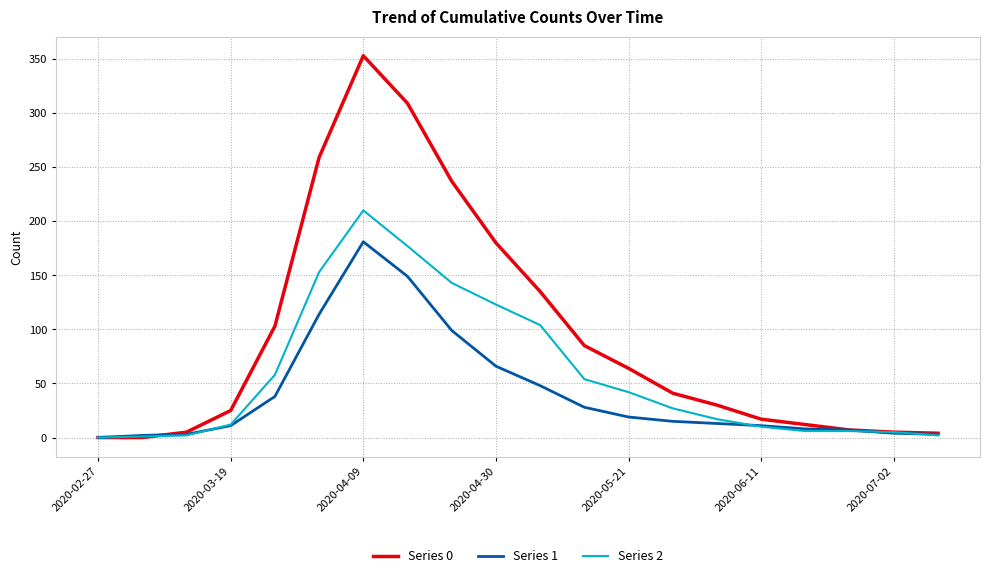

Which series has the largest range (max minus min)?

Series 0